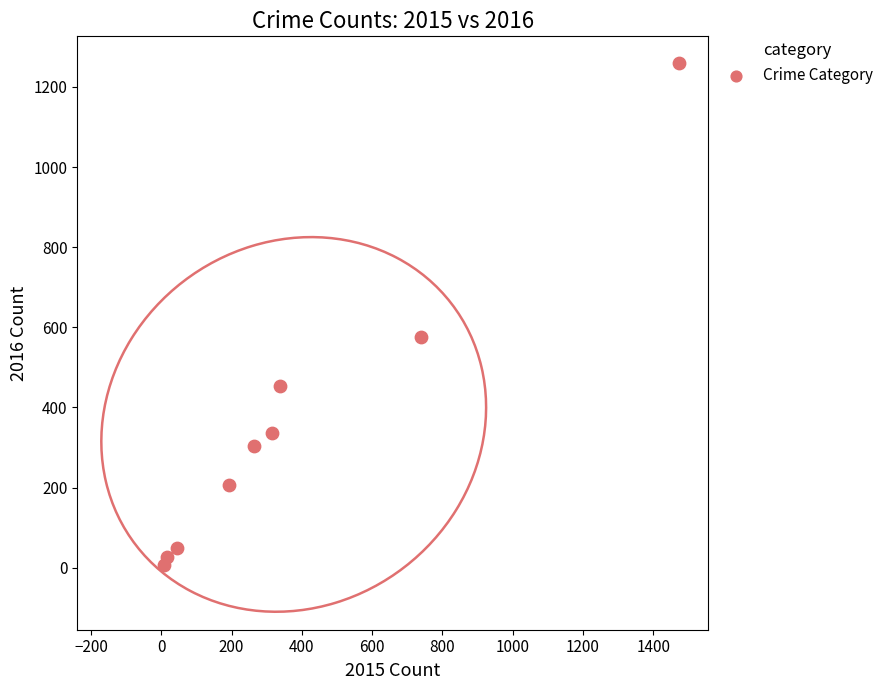

What is the range of X values (max minus min)?

1465